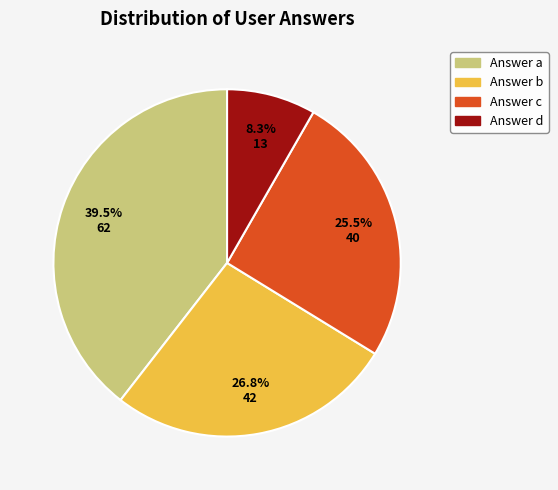

How many segments does this pie chart have?

4